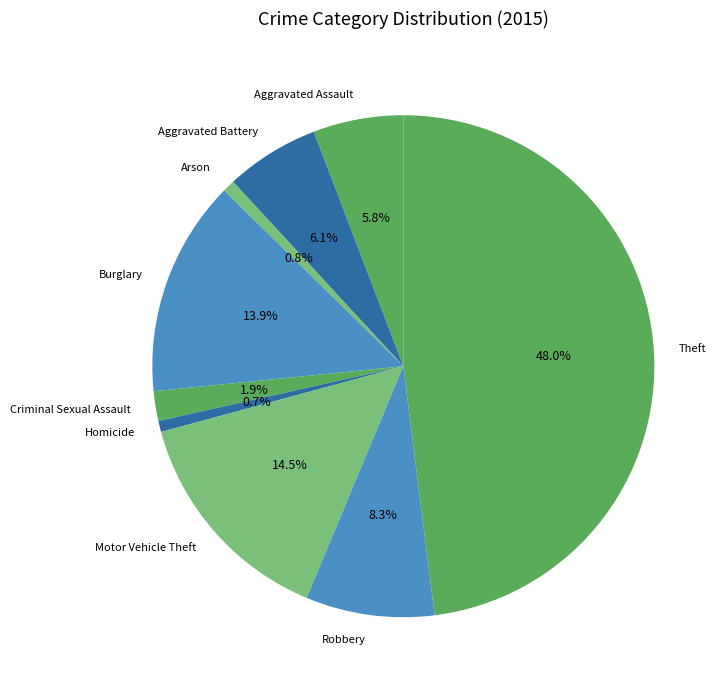

Do Arson and Aggravated Assault together represent more than half of the pie?

No